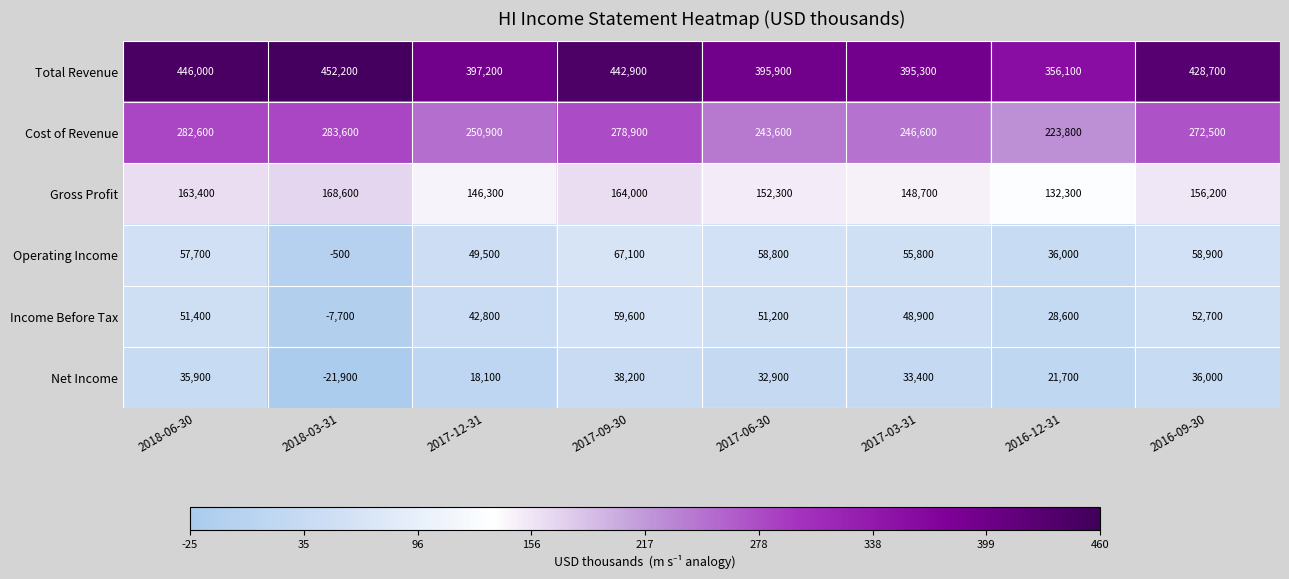

What is the difference between the maximum and minimum values in the Cost of Revenue series?

59800